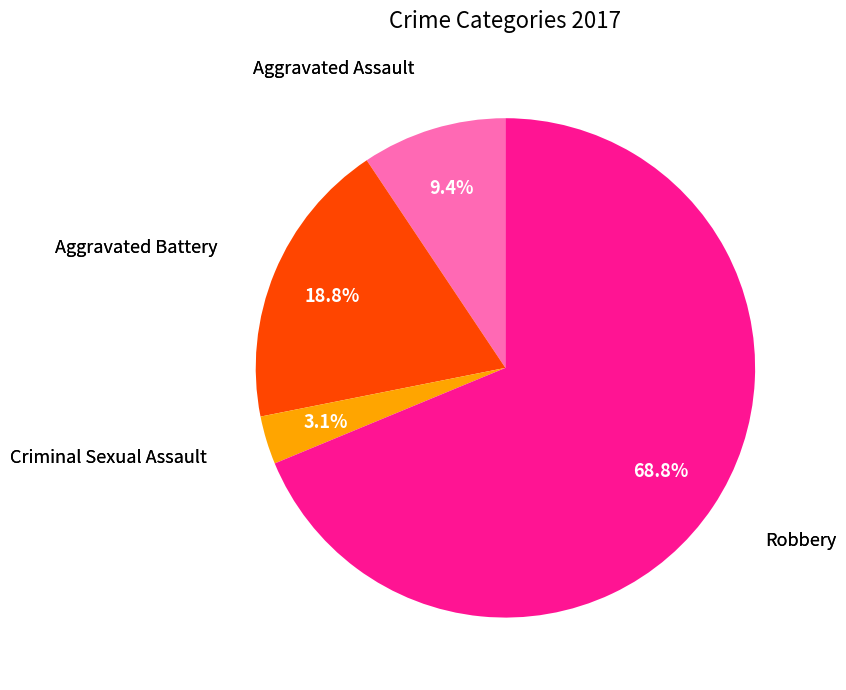

Is there a majority slice in this chart?

Yes